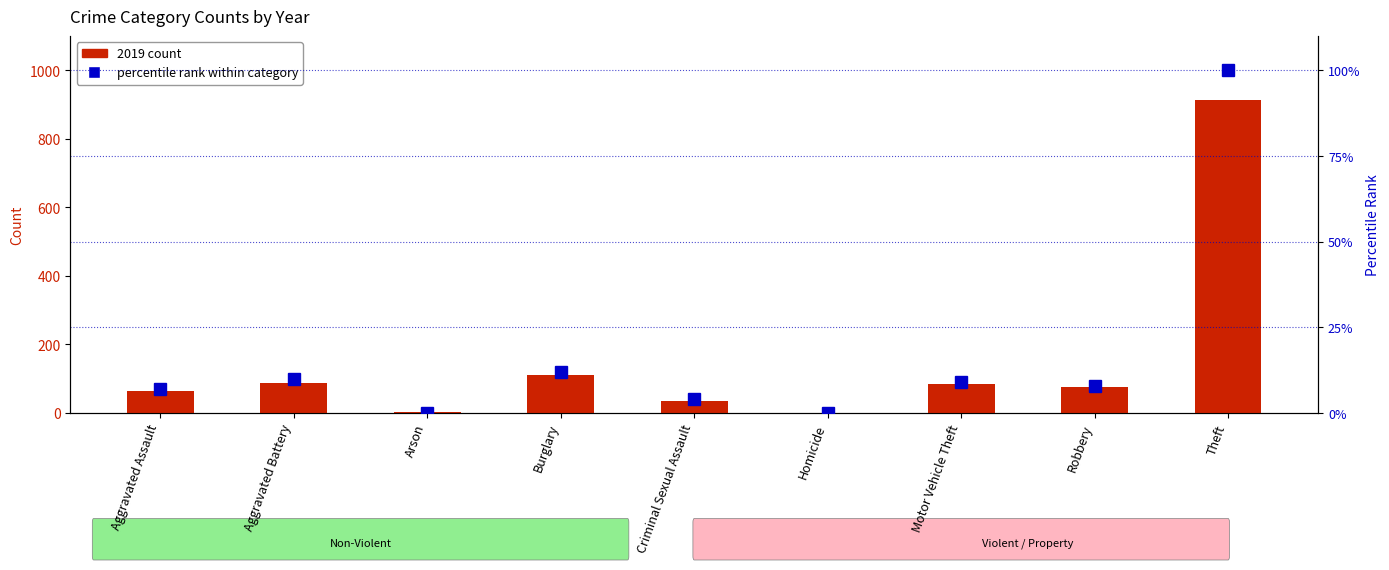

Which has a higher value, Aggravated Battery or Burglary?

Burglary